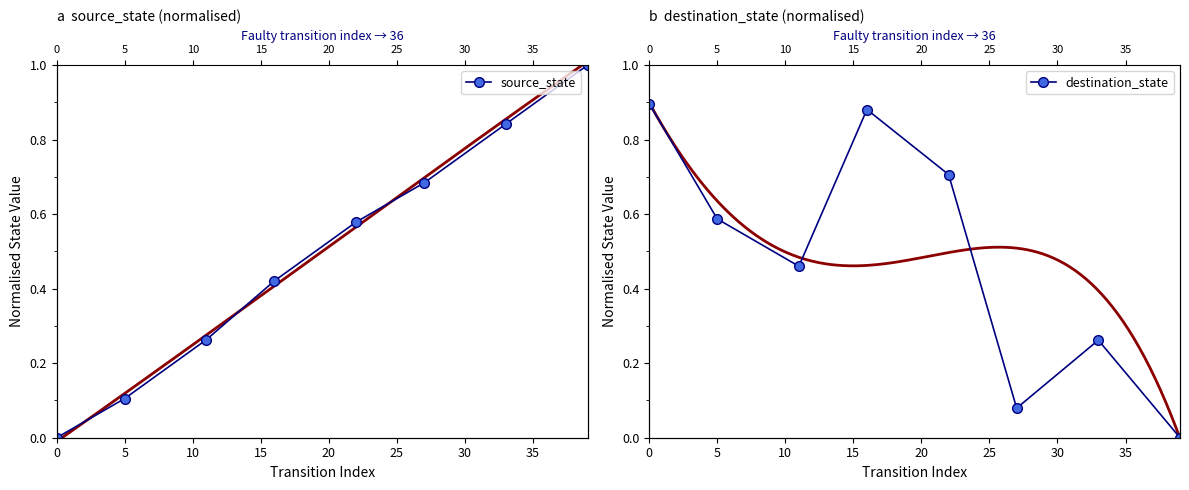

How many values in source_state are above zero?

7